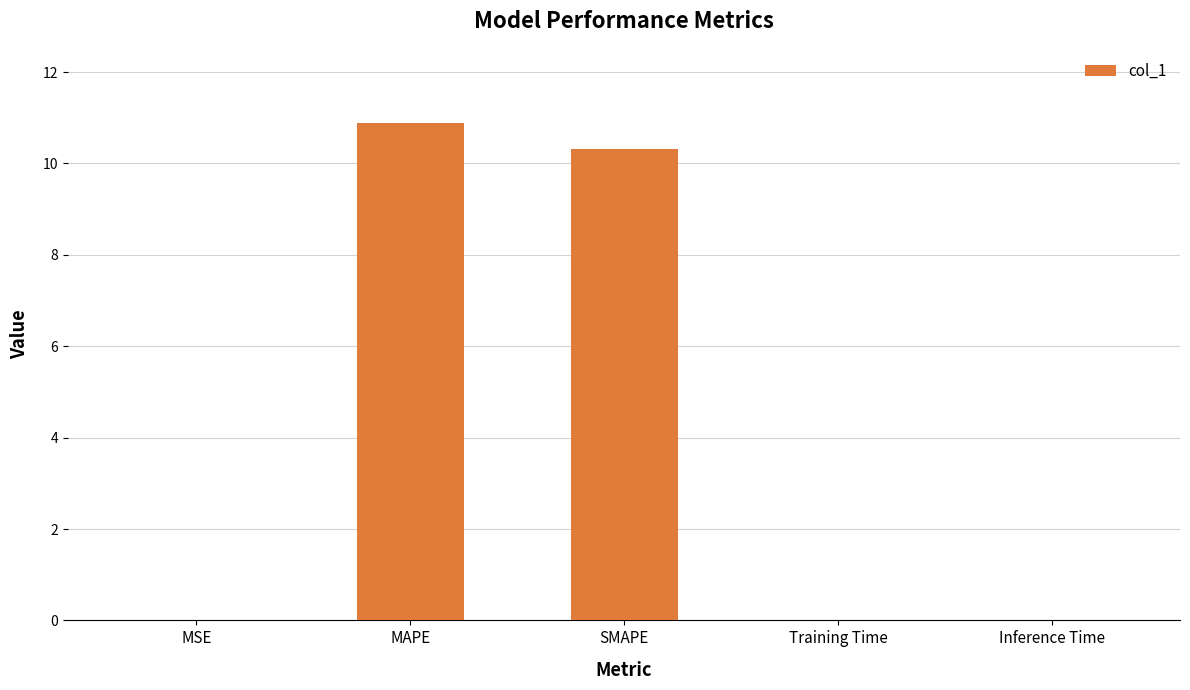

What is the average value?

4.2